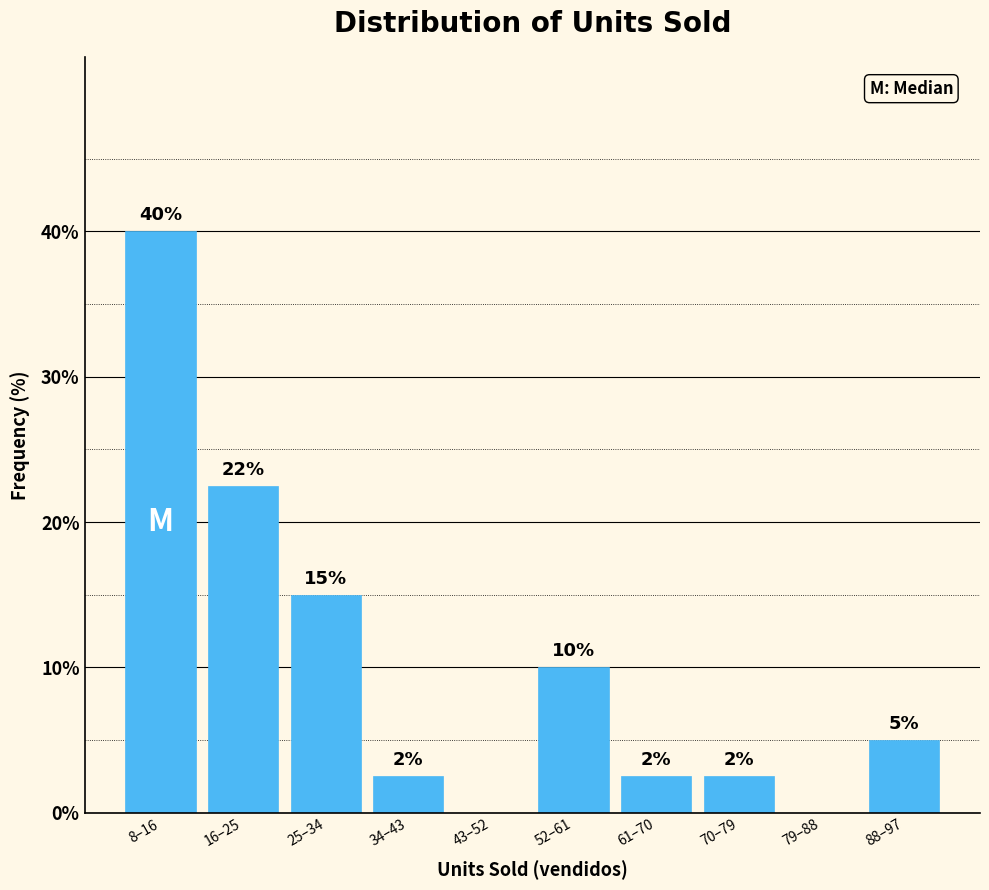

At which category does the chart reach its peak across all series?

8–16